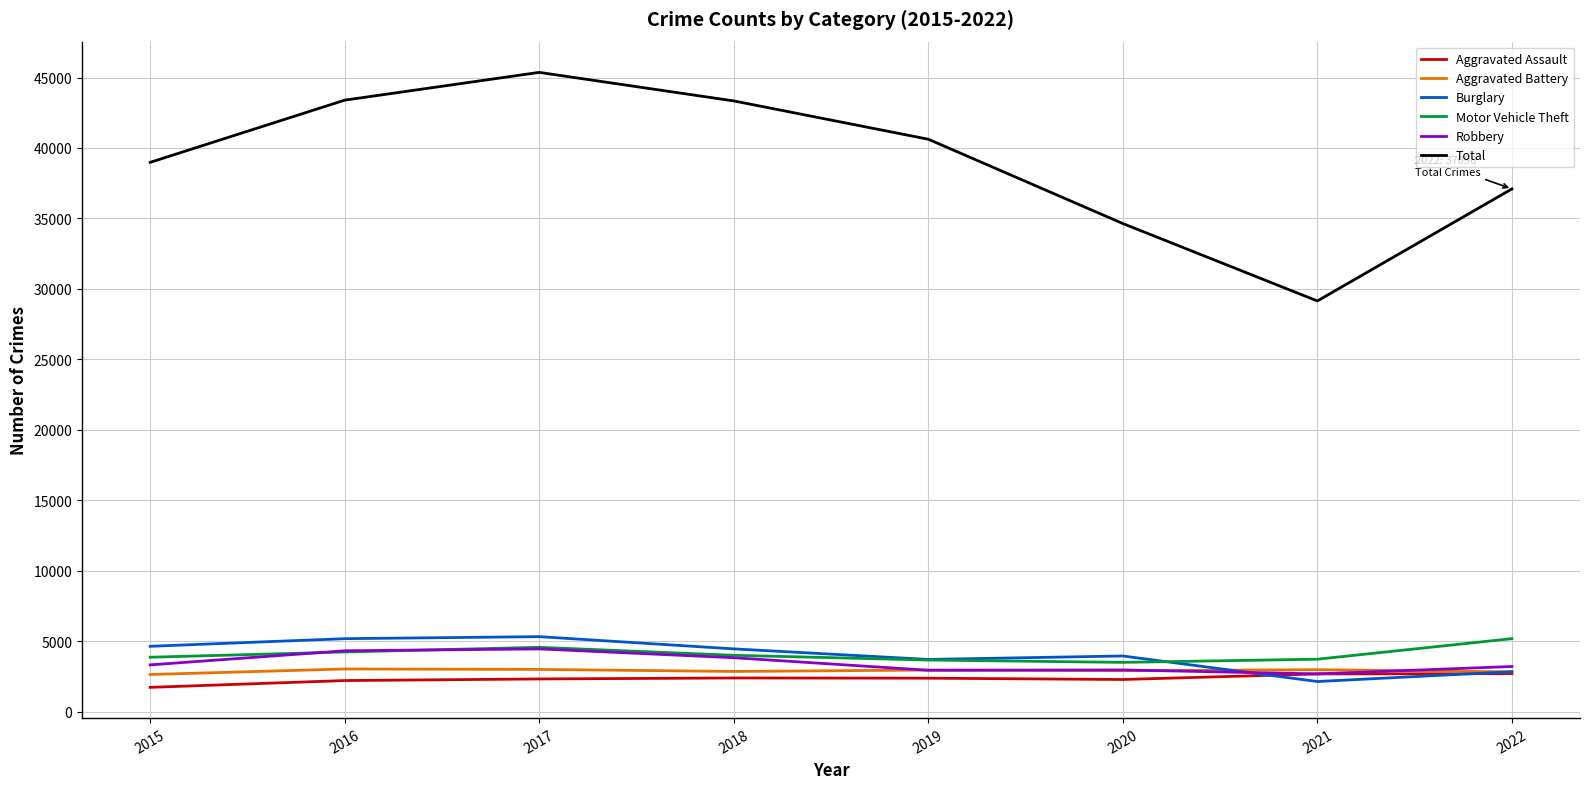

True or false: Burglary and Total intersect in this chart.

False